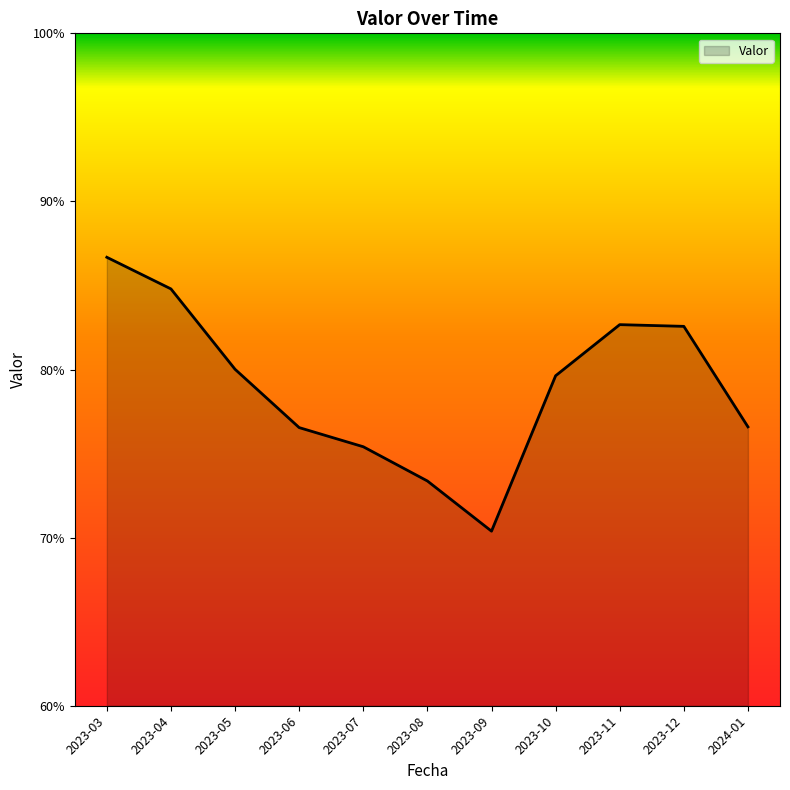

What is the difference between the values at 2023-10 and 2023-09?

9.2